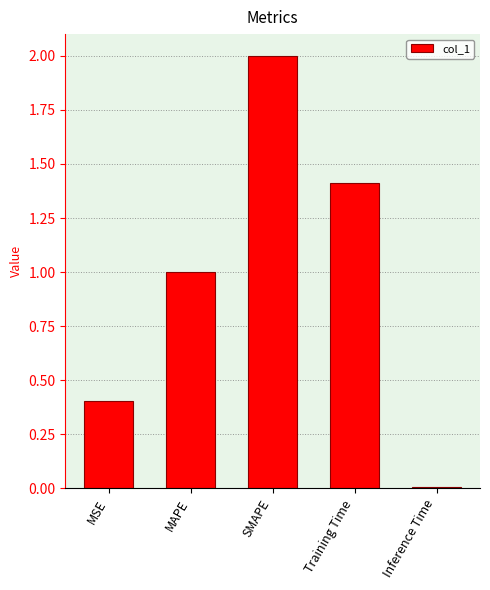

Which category has the lowest value across all series?

Inference Time